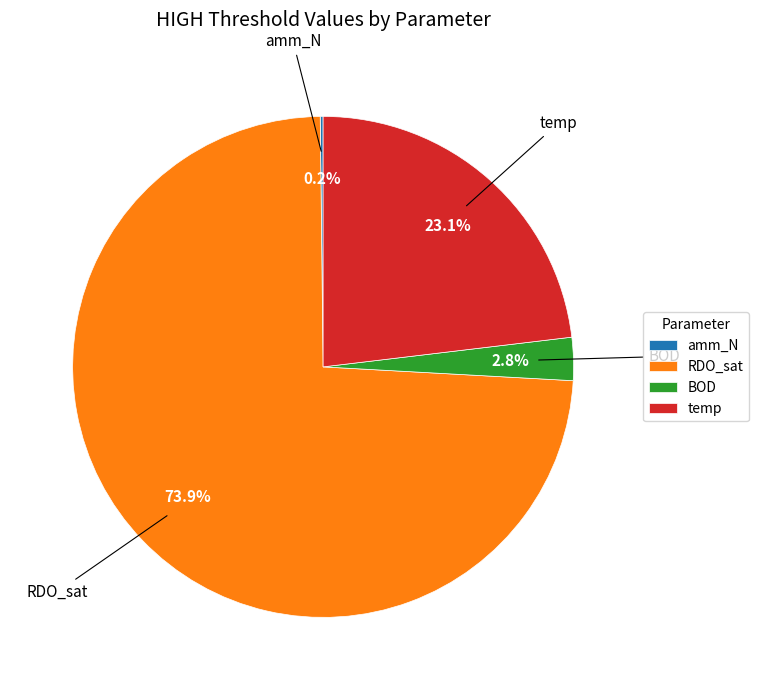

Which category has the biggest portion of the pie?

RDO_sat